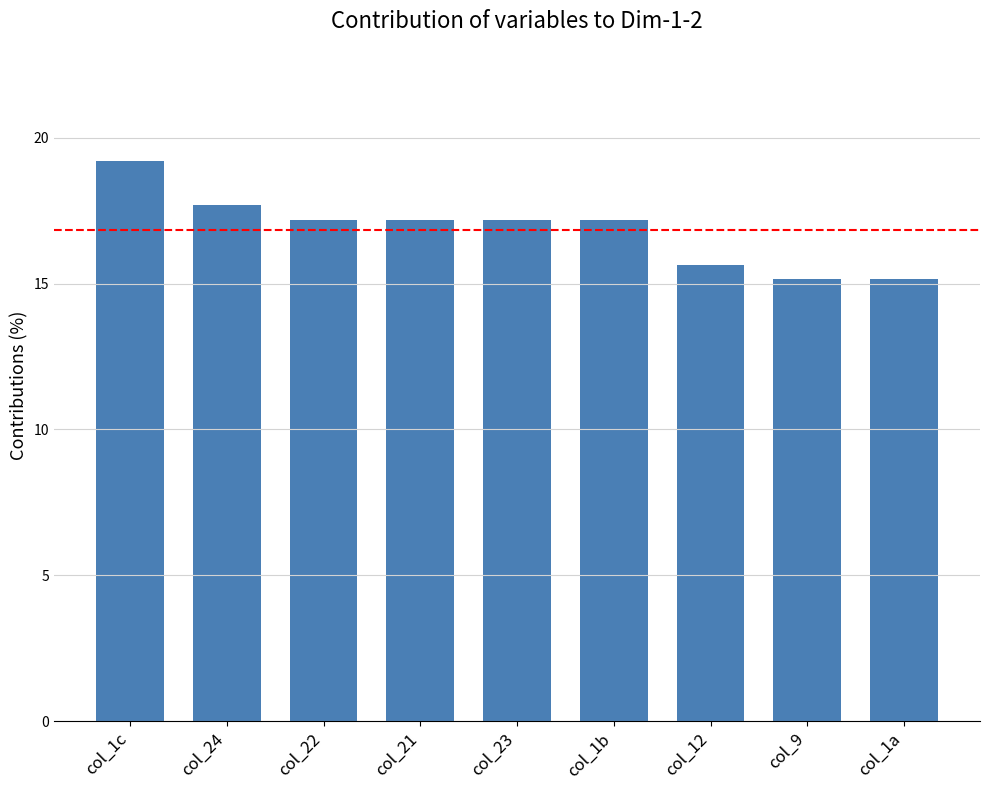

Reading left to right, list all the values displayed in this chart.

19.2	17.7	17.2	17.2	17.2	17.2	15.7	15.1	15.1